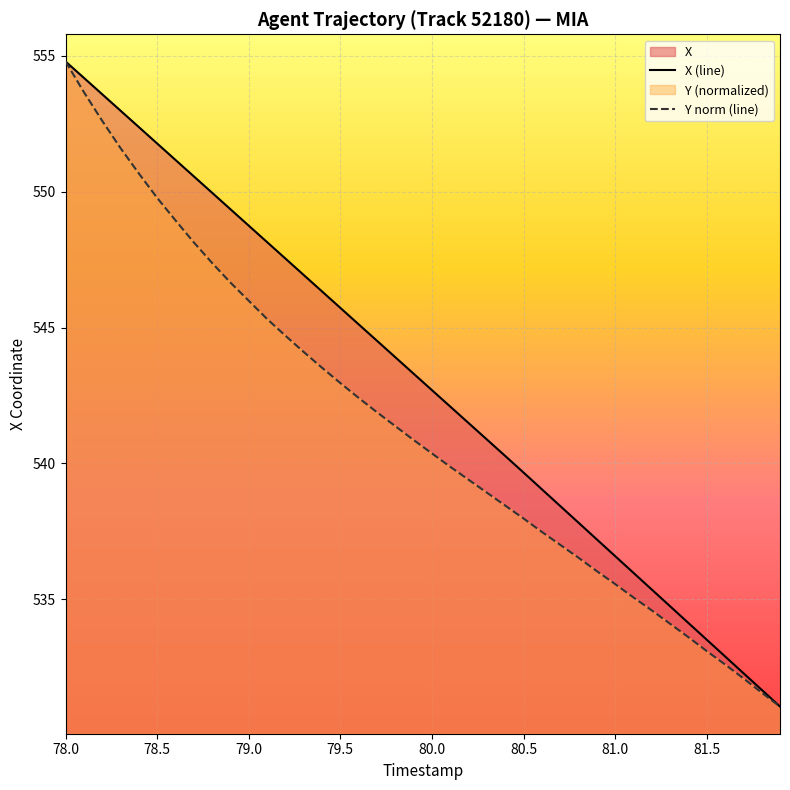

Which series has the largest total across all categories?

X (line)